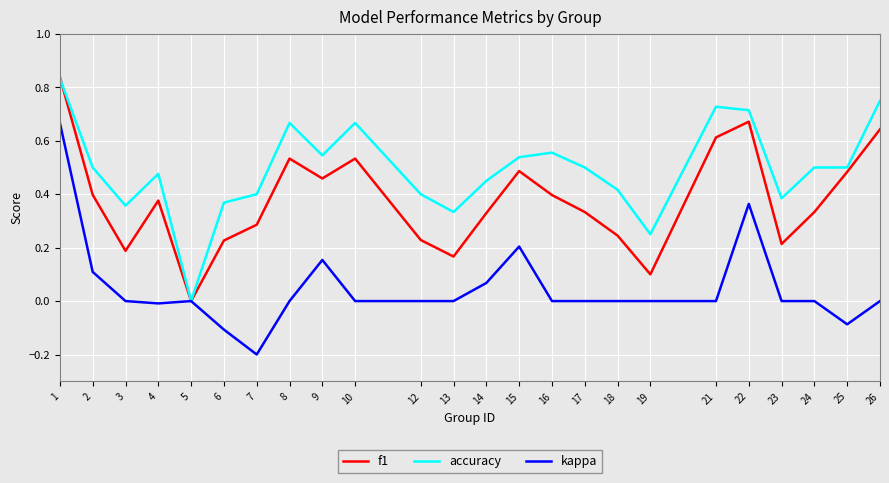

Which series changed the most between 12 and 15?

f1